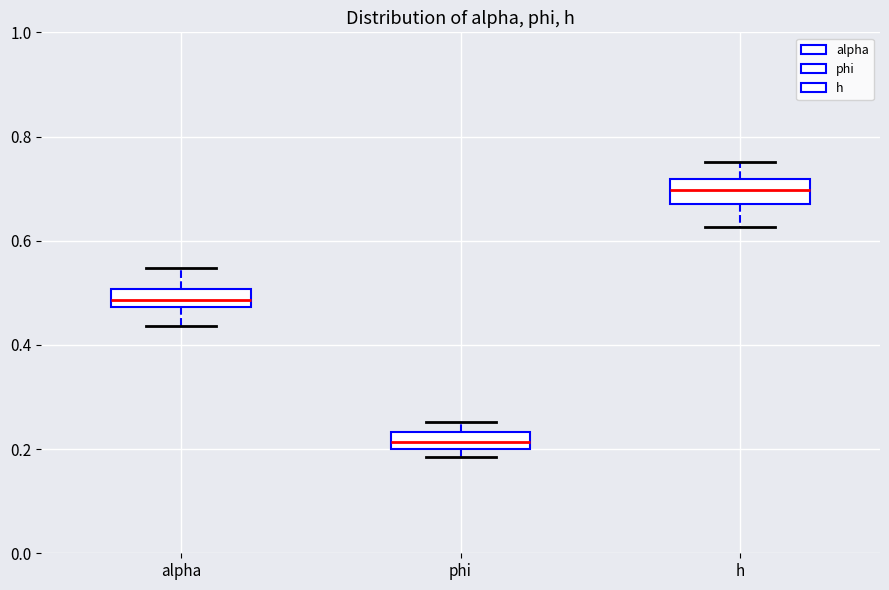

Where is the upper edge of the box for phi on the y-axis? The values are not printed on the chart, so give them approximately, as read against the axis.

0.24